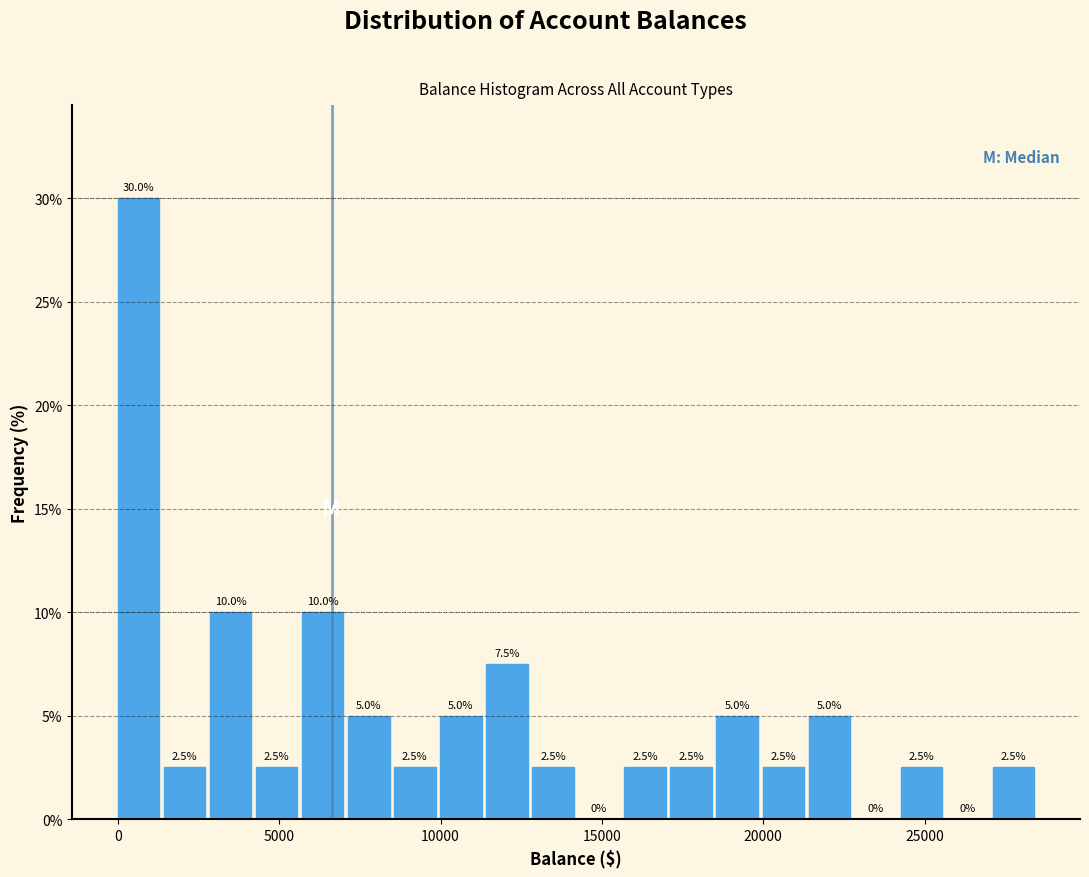

Around what value on the x-axis is the tallest bar? Give the approximate position of its centre, as read against the axis.

500